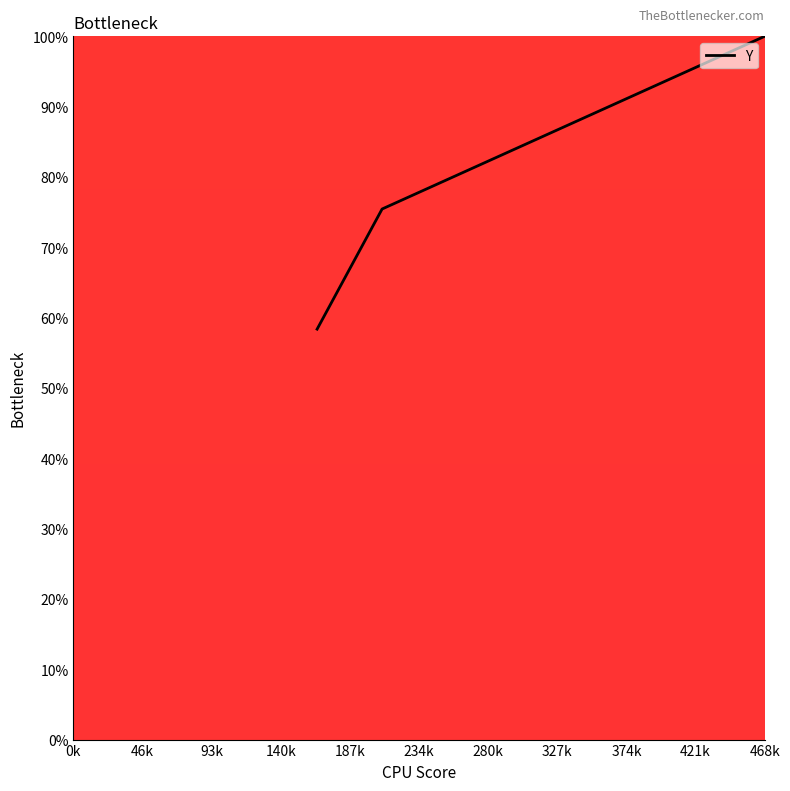

Reading left to right, extract all data points from this chart.

58.4	75.4	100.0